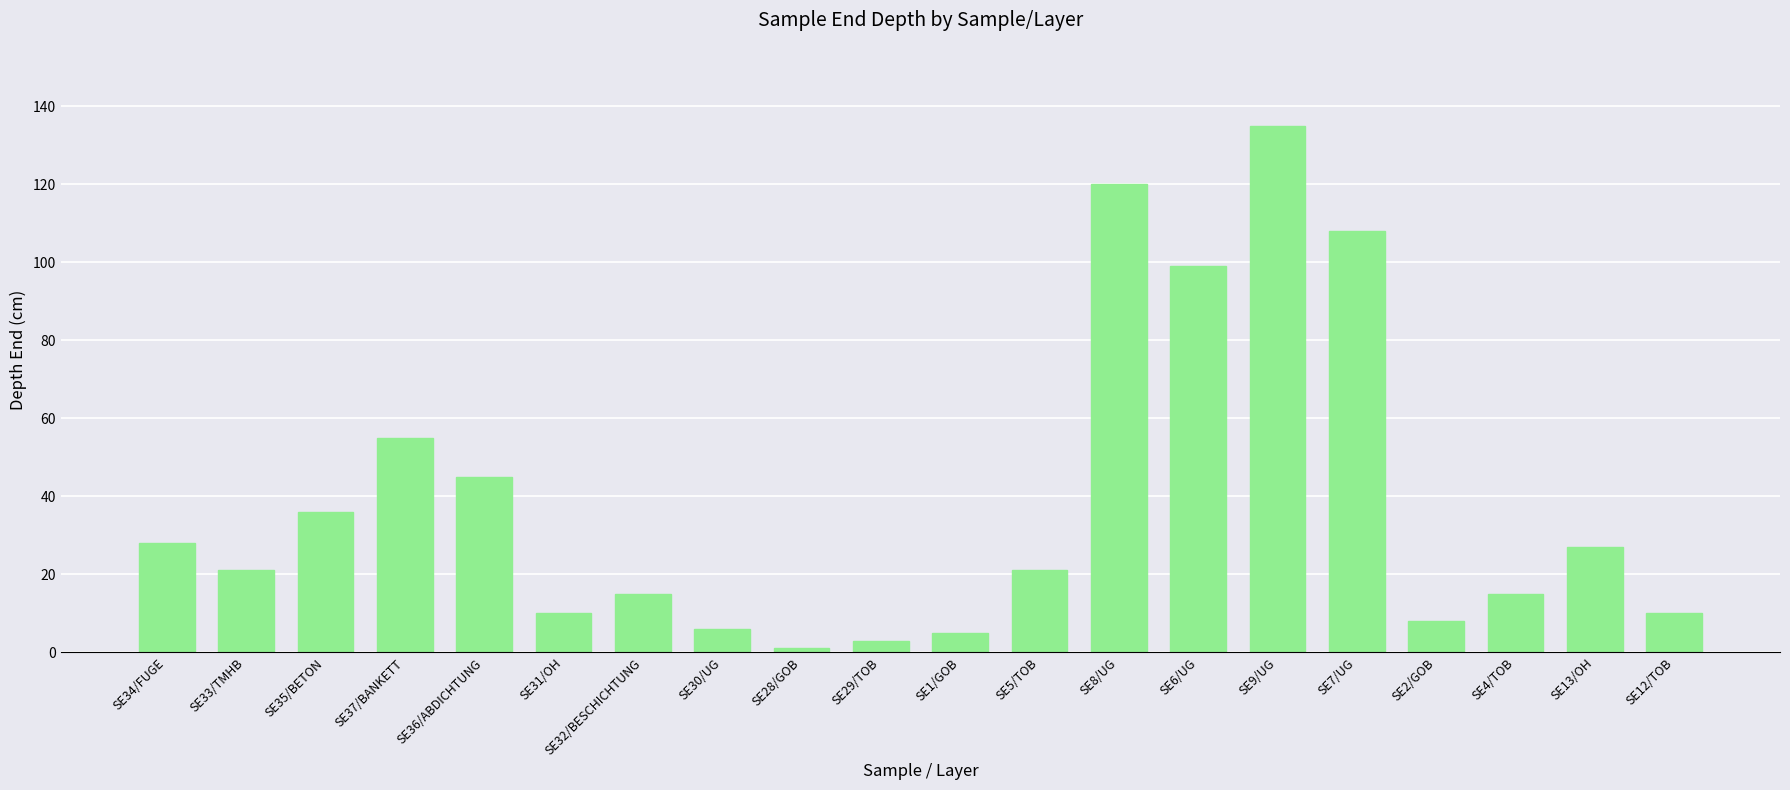

Reading left to right, what are all the values shown in this chart?

SE34/FUGE=28	SE33/TMHB=21	SE35/BETON=36	SE37/BANKETT=55	SE36/ABDICHTUNG=45	SE31/OH=10	SE32/BESCHICHTUNG=15	SE30/UG=6	SE28/GOB=1	SE29/TOB=3	SE1/GOB=5	SE5/TOB=21	SE8/UG=120	SE6/UG=99	SE9/UG=135	SE7/UG=108	SE2/GOB=8	SE4/TOB=15	SE13/OH=27	SE12/TOB=10